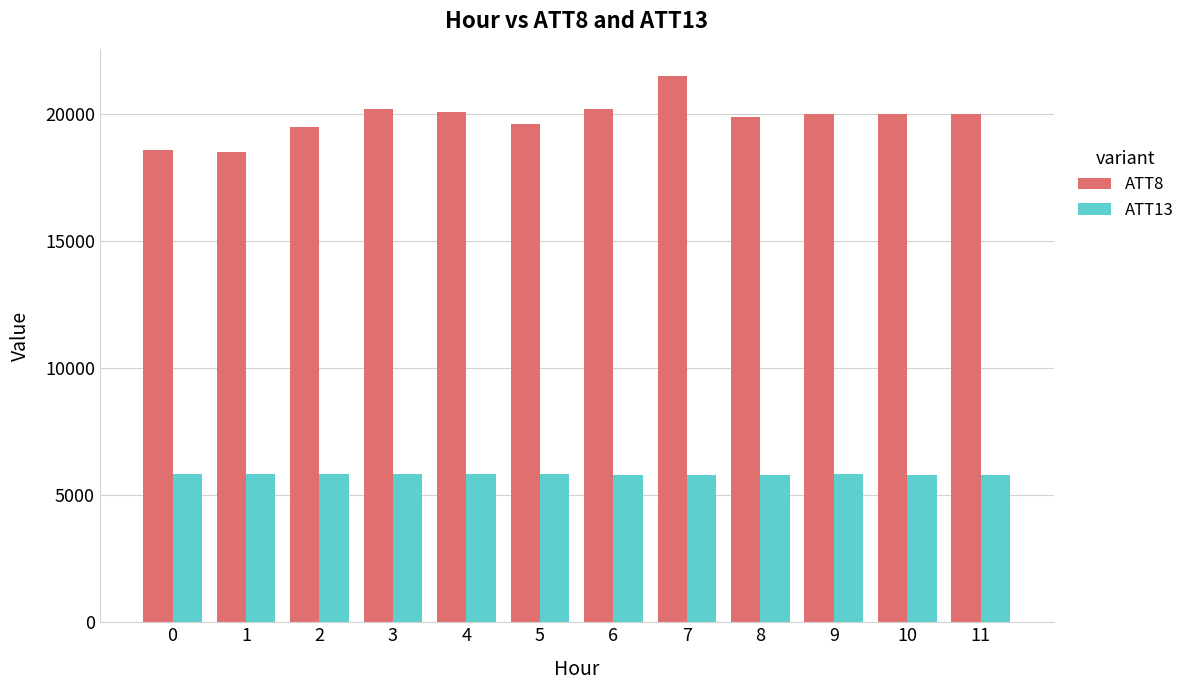

What is the average value of the ATT8 series?

19841.7